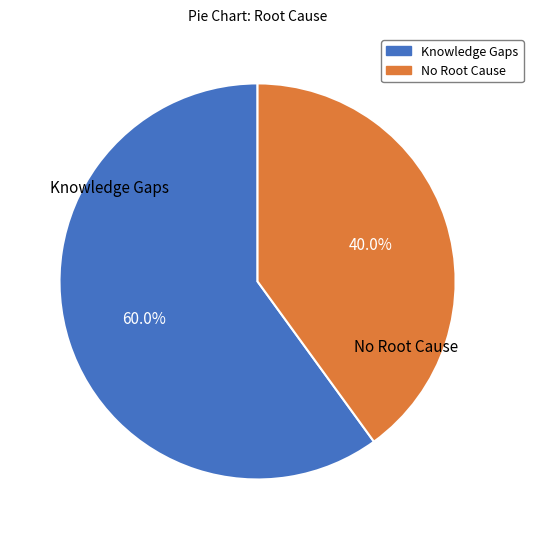

How many segments does this pie chart have?

2